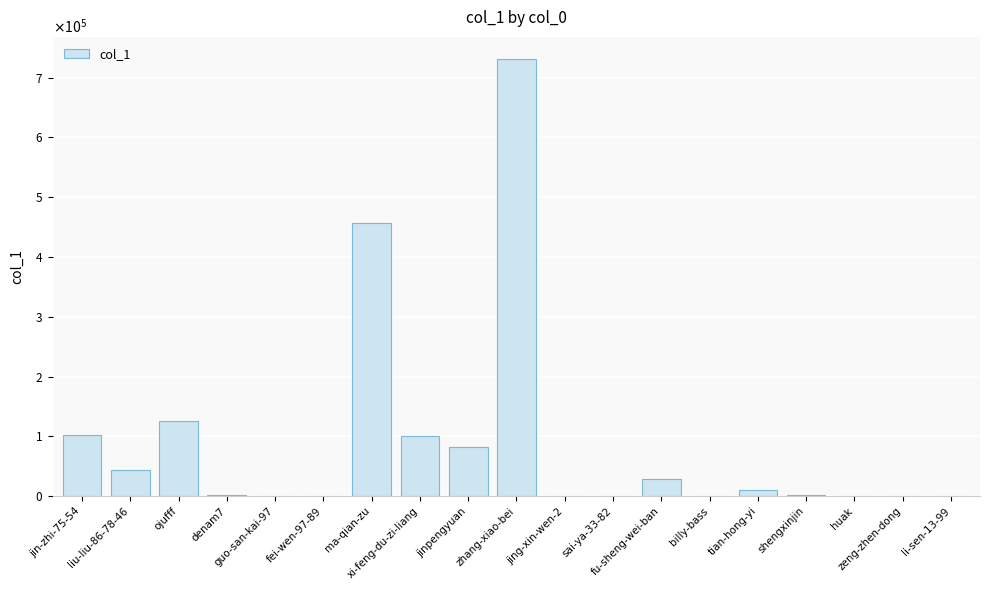

Between ma-qian-zu and jinpengyuan, which is larger?

ma-qian-zu